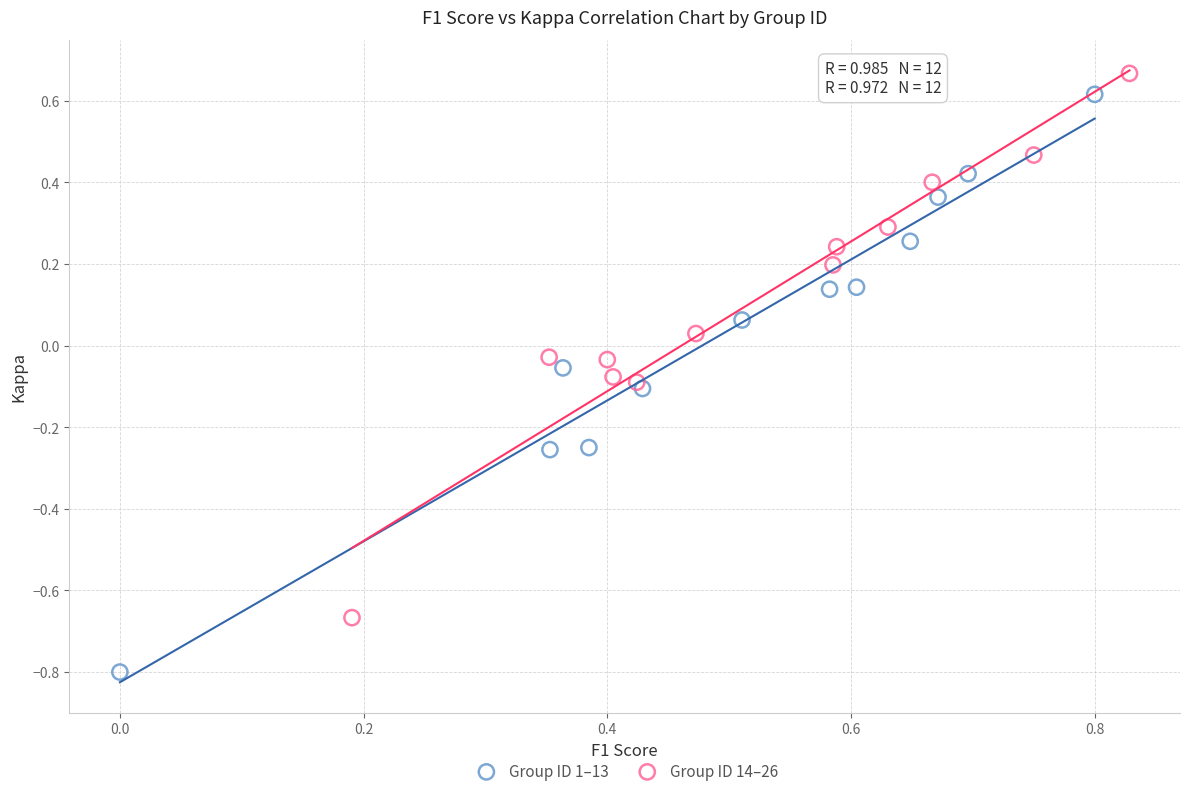

Which series contains the lowest Y value?

Group ID 1–13